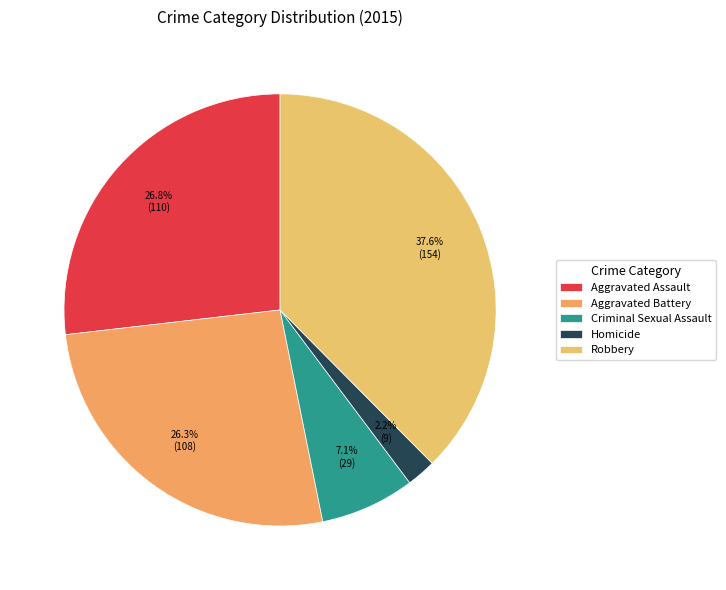

To the nearest percent, what is the combined percentage of Aggravated Assault and Homicide?

29%